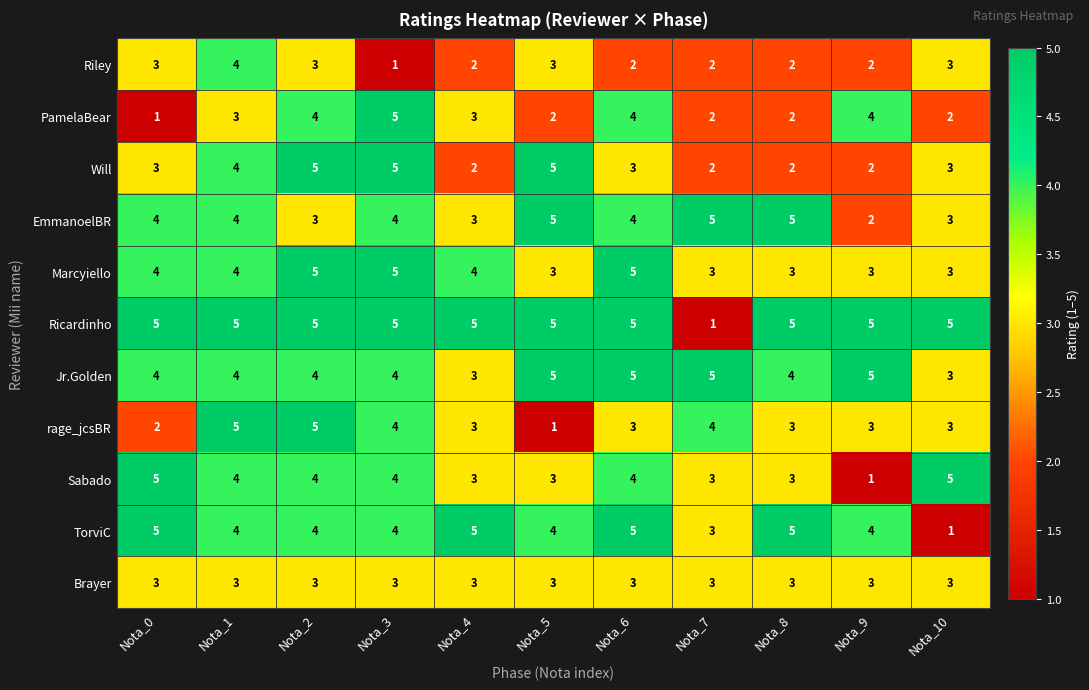

What is the average value of the Ricardinho series?

5